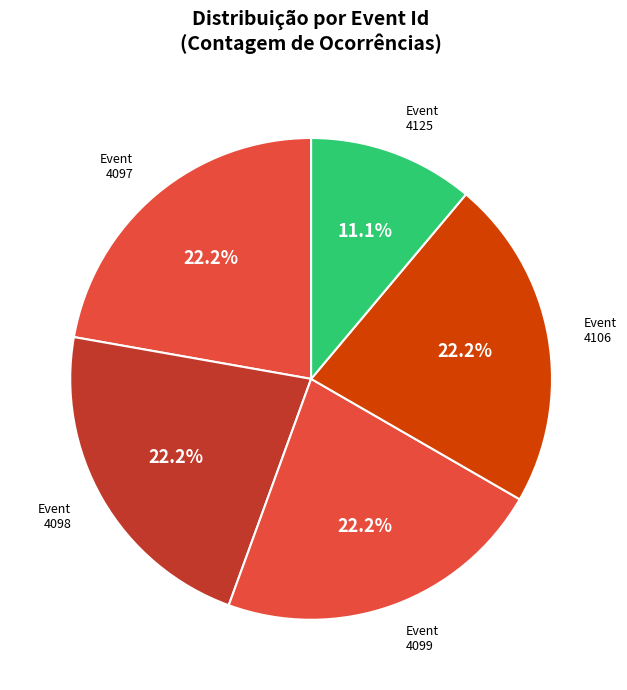

How many segments does this pie chart have?

5